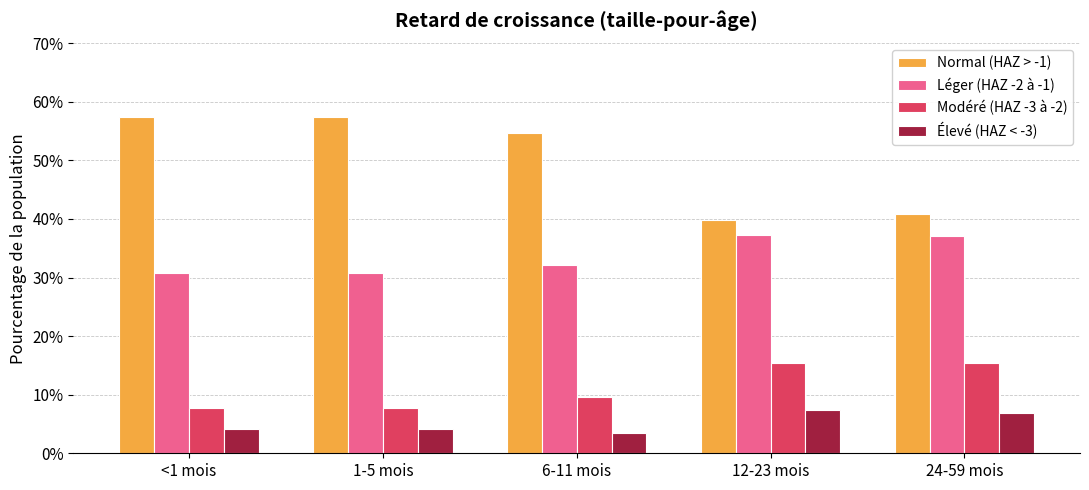

The Normal (HAZ > -1) series shows 0.6 at 1-5 mois. True or false?

True